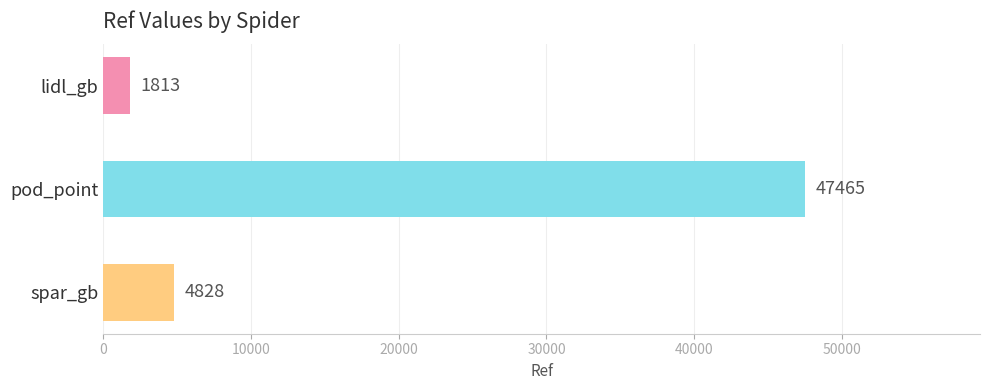

How many series are shown in this chart?

1